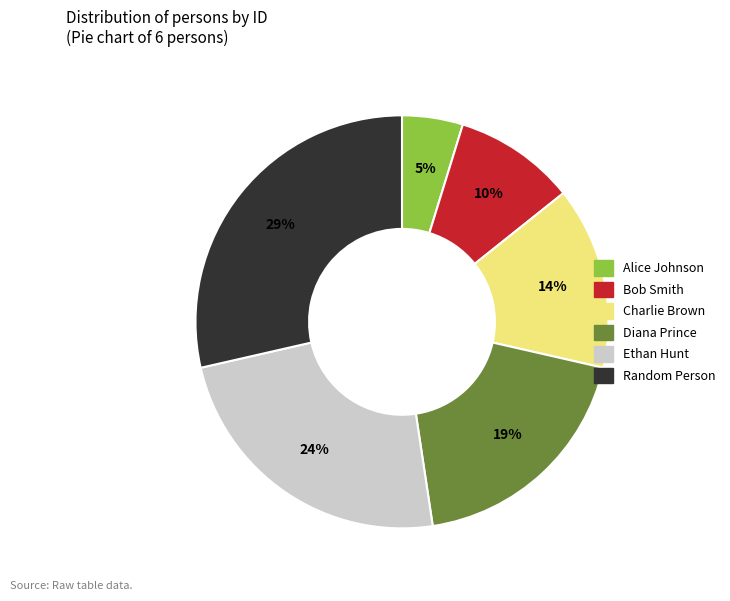

Is the sum of Charlie Brown and Bob Smith greater than half?

No